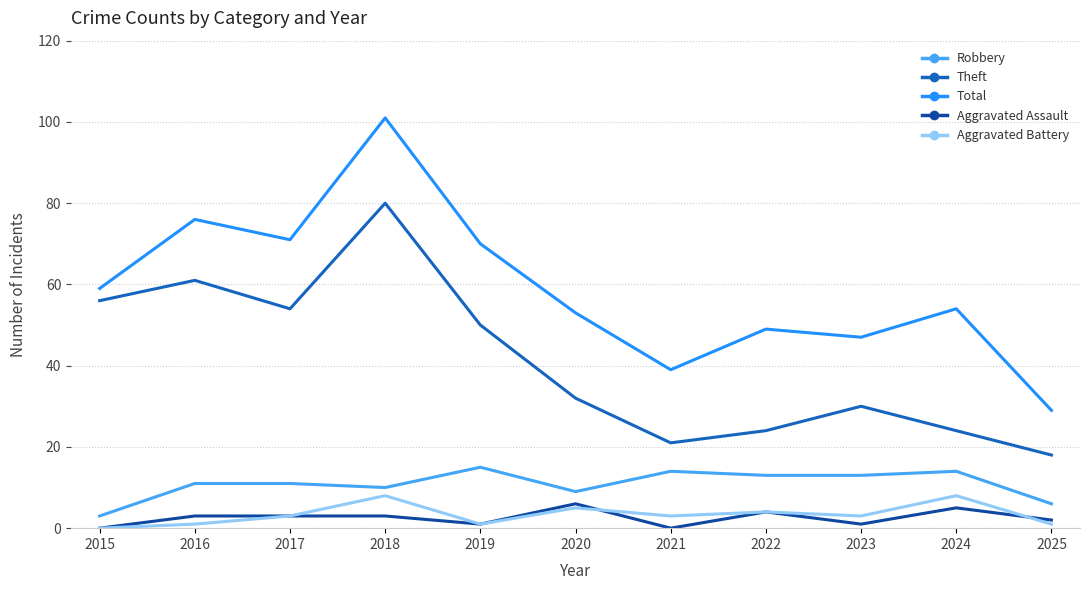

What are all the series names shown in the legend?

Robbery, Theft, Total, Aggravated Assault, Aggravated Battery